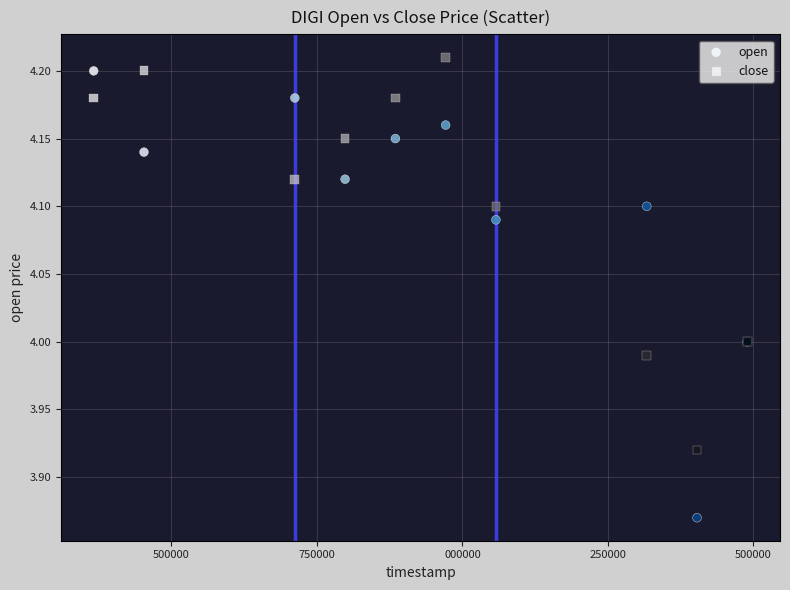

Which series reaches the maximum Y coordinate?

close